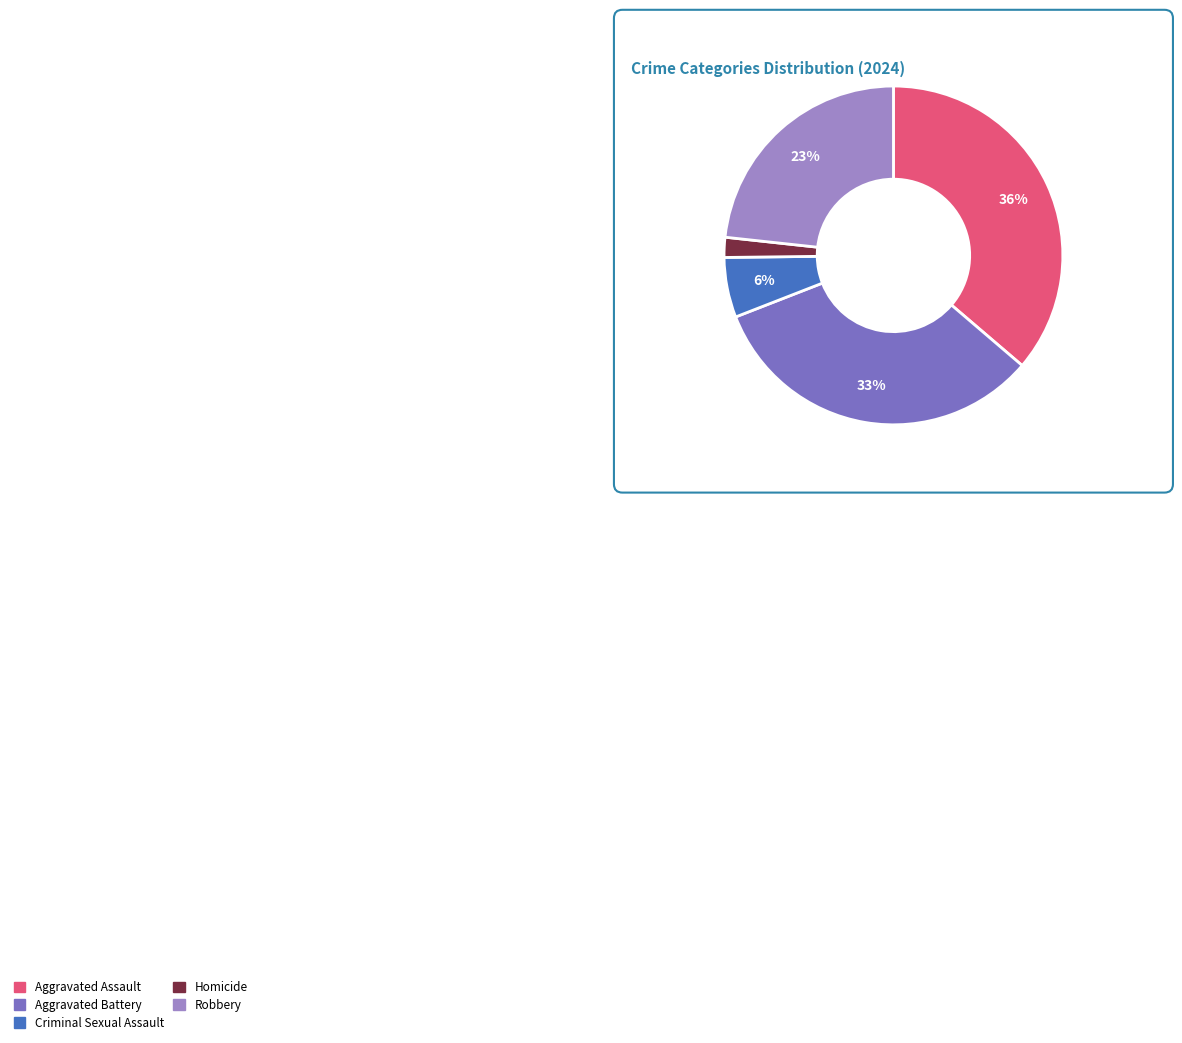

To the nearest percent, what is the average slice percentage?

20%